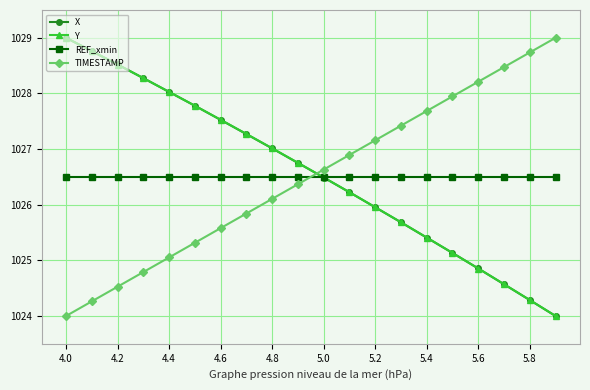

What is the maximum value shown in the chart?

1029.0